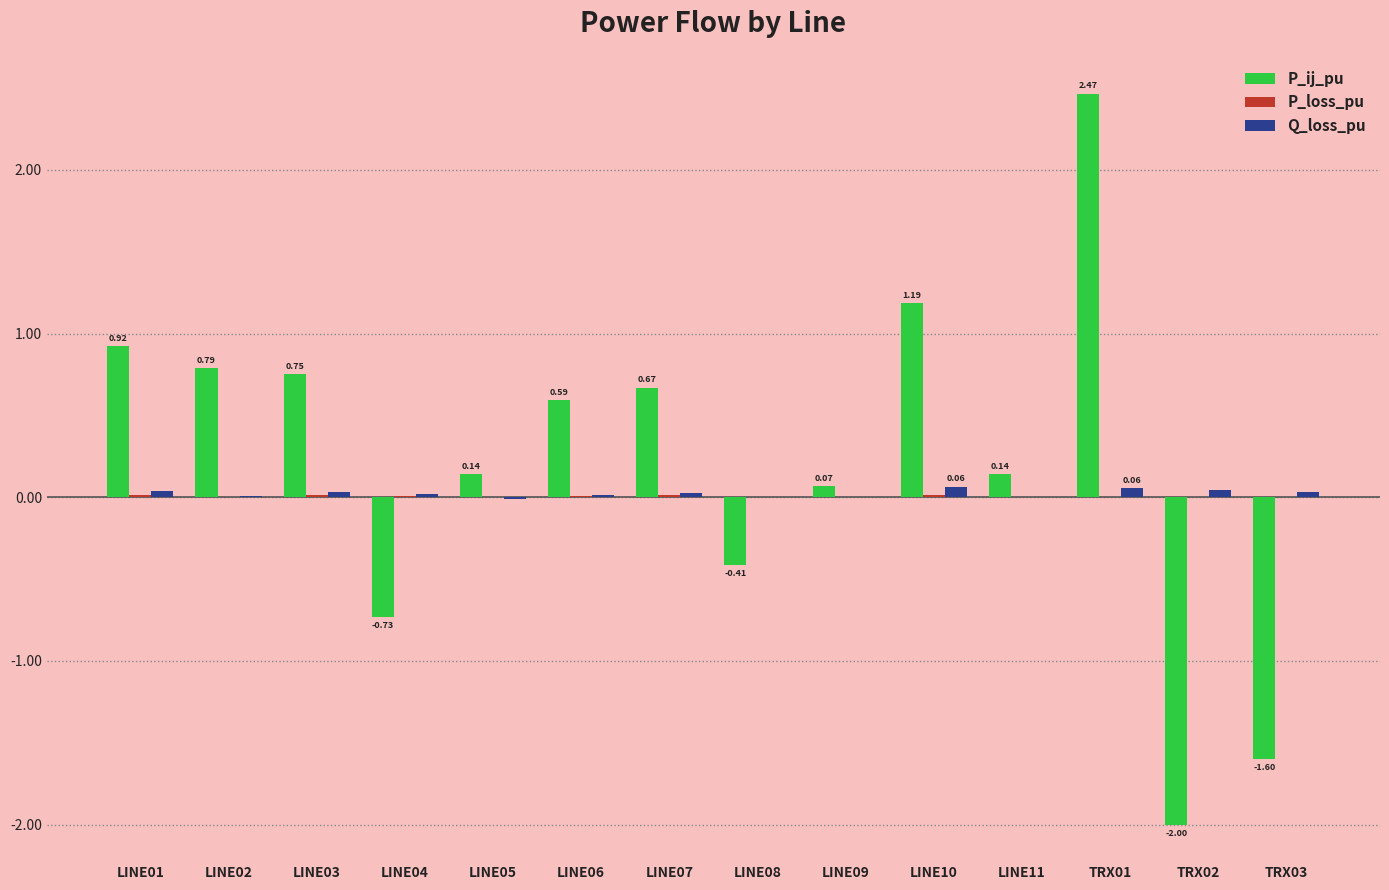

How many series are shown in this chart?

3